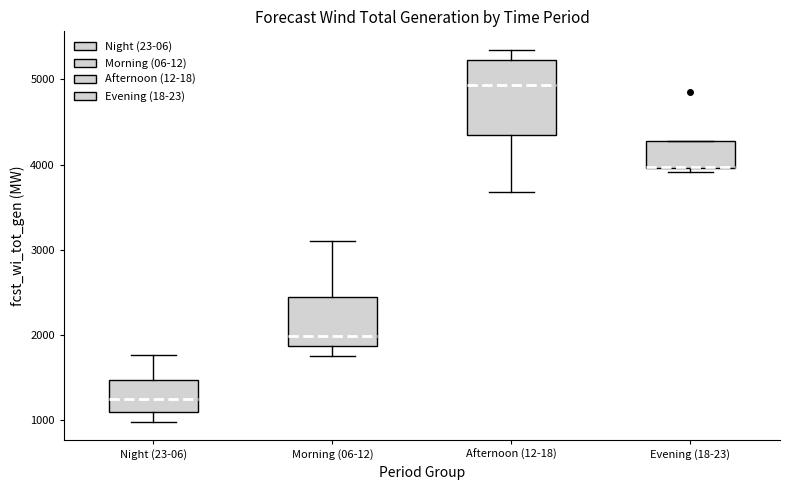

Which box's median line is the highest?

Afternoon (12-18)